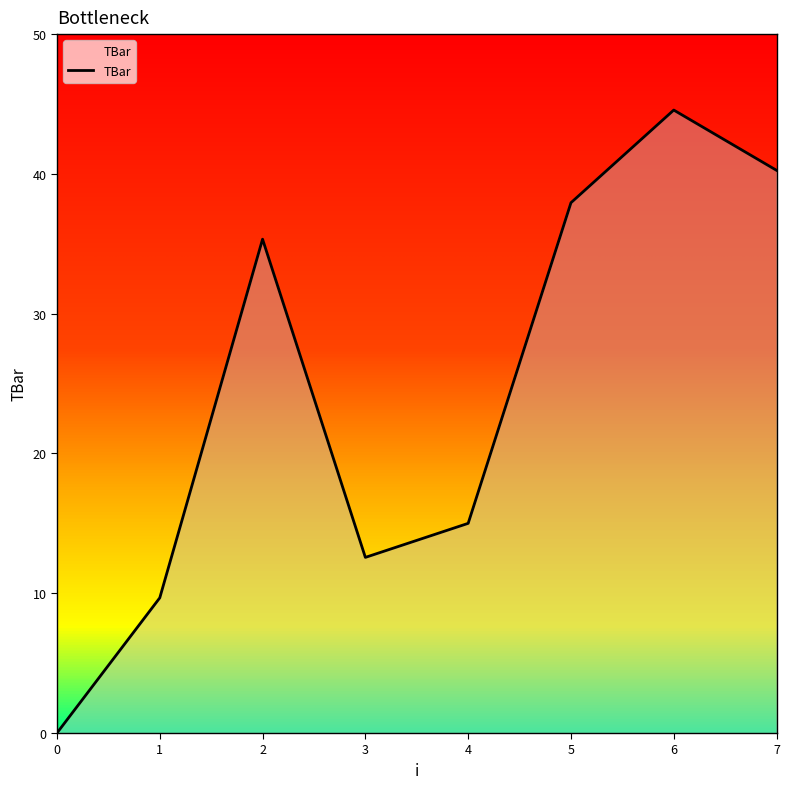

List the labels in order of value, largest first.

6, 7, 5, 2, 4, 3, 1, 0